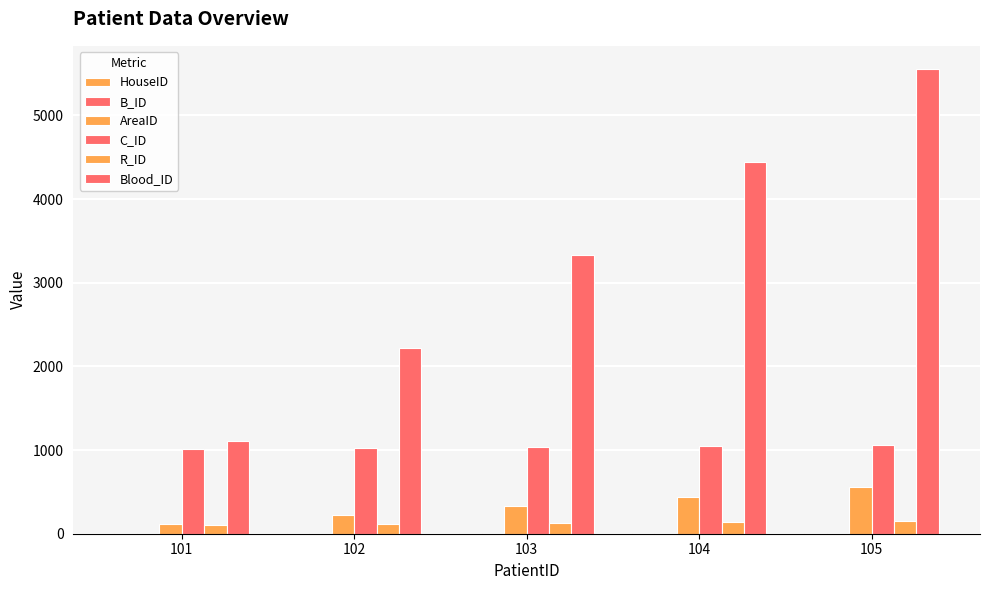

Rank the series by their maximum value, from lowest to highest.

B_ID, HouseID, R_ID, AreaID, C_ID, Blood_ID